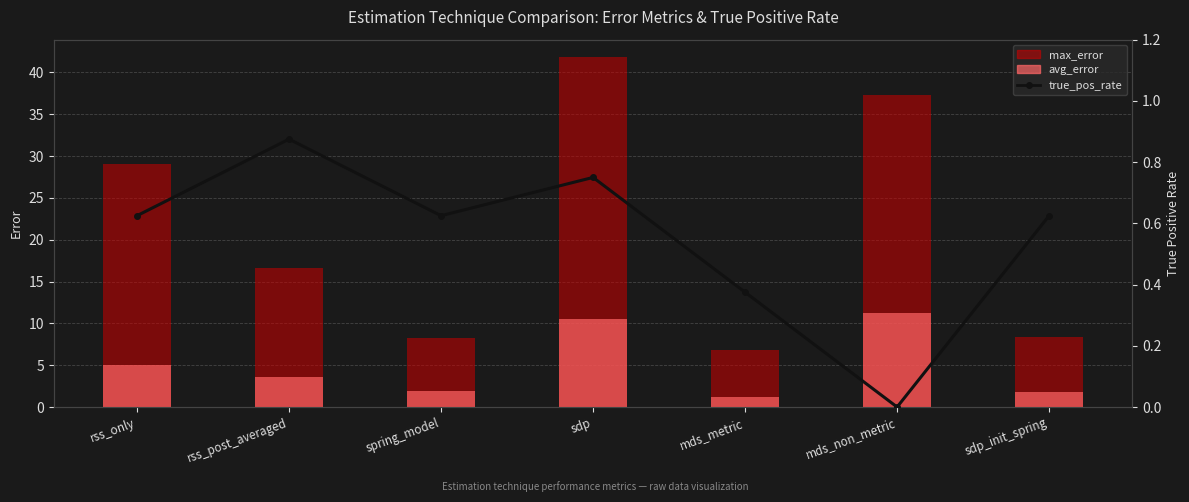

The max_error series shows 41.8 at sdp. True or false?

True